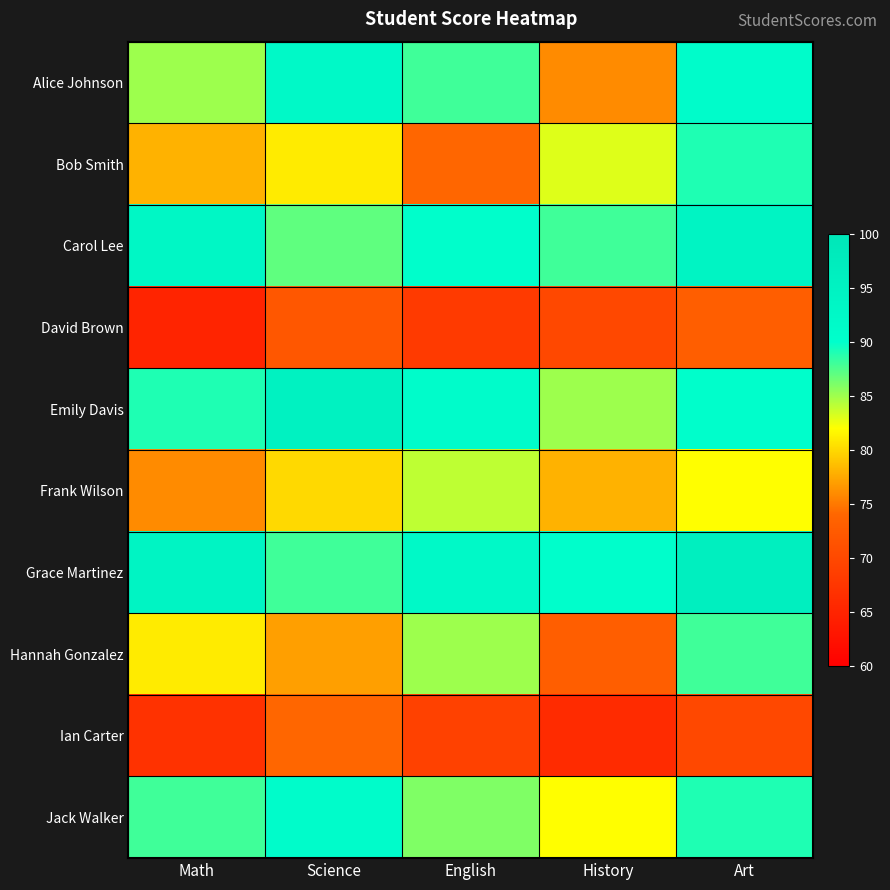

Reading right to left, extract all data points from this chart.

Alice Johnson: Art=91	History=76	English=88	Science=92	Math=85
Bob Smith: Art=89	History=83	English=74	Science=81	Math=78
Carol Lee: Art=94	History=88	English=90	Science=87	Math=93
David Brown: Art=73	History=70	English=68	Science=72	Math=65
Emily Davis: Art=90	History=85	English=91	Science=95	Math=89
Frank Wilson: Art=82	History=78	English=84	Science=80	Math=76
Grace Martinez: Art=96	History=90	English=92	Science=88	Math=94
Hannah Gonzalez: Art=88	History=73	English=85	Science=77	Math=81
Ian Carter: Art=70	History=66	English=69	Science=74	Math=67
Jack Walker: Art=89	History=82	English=86	Science=91	Math=88